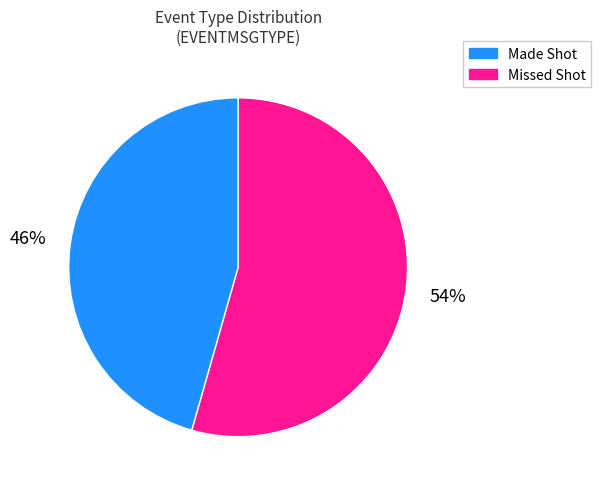

Does any single category account for the majority?

Yes